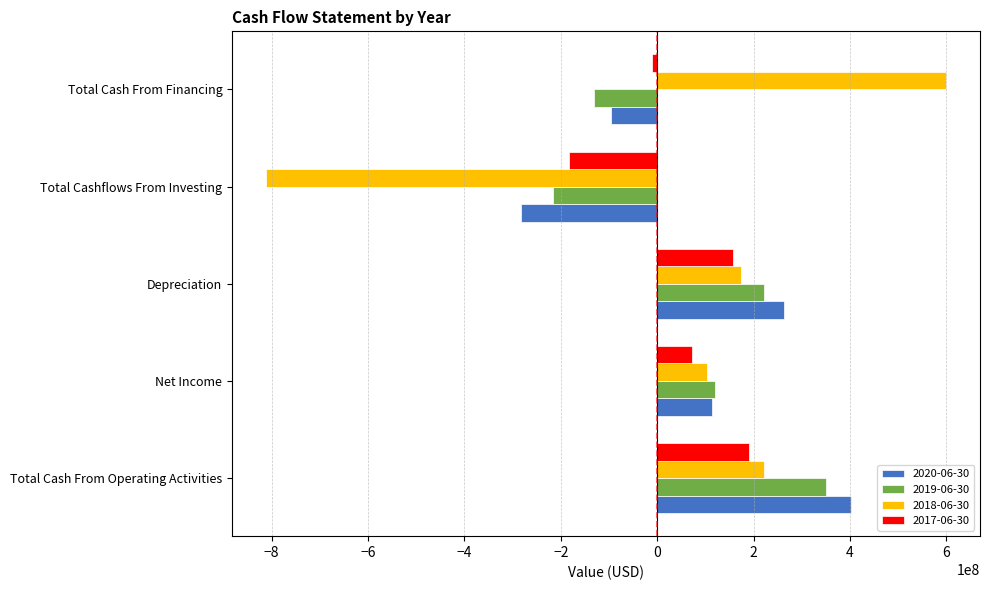

At which category is the sum across all series the highest?

Total Cash From Operating Activities